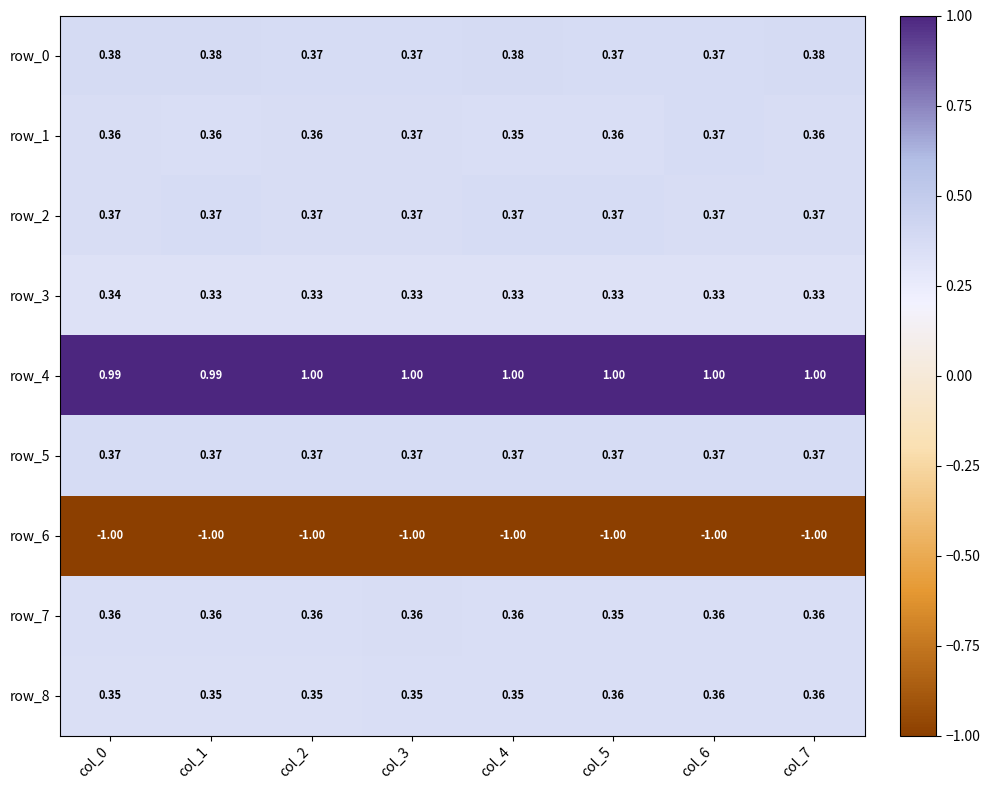

Is the value of row_4 at col_3 greater than the value of row_8 at col_7?

Yes